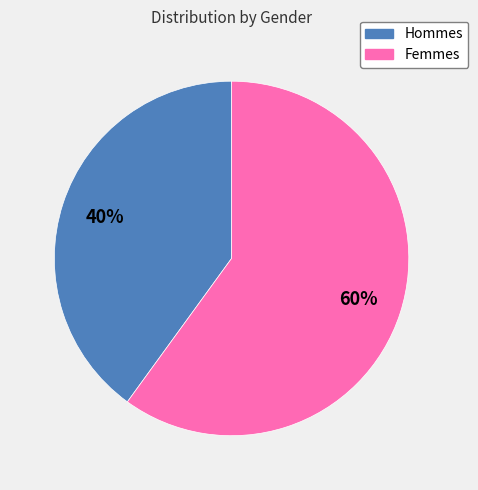

To the nearest percent, what is the average slice percentage?

50%